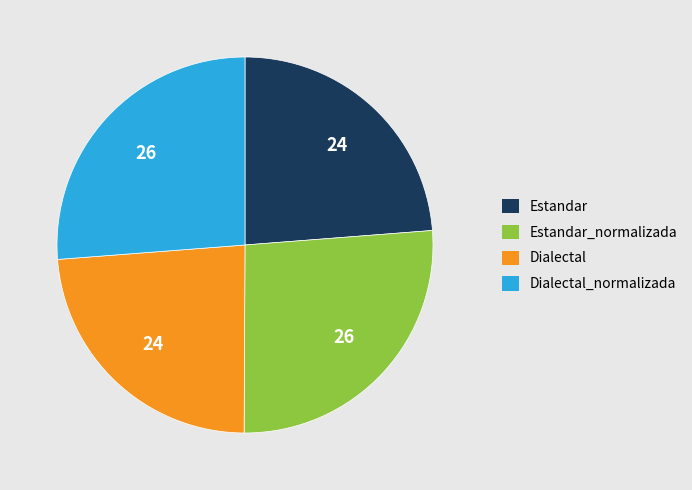

How many slices are in this pie chart?

4